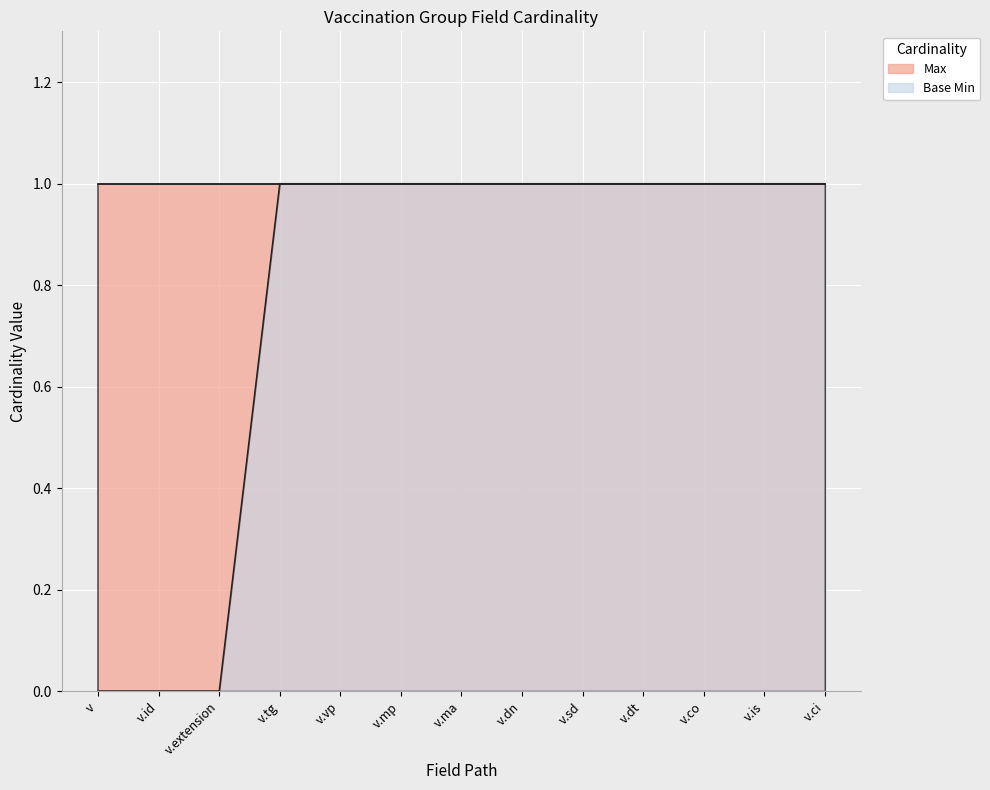

What is the difference between the maximum and minimum values?

1